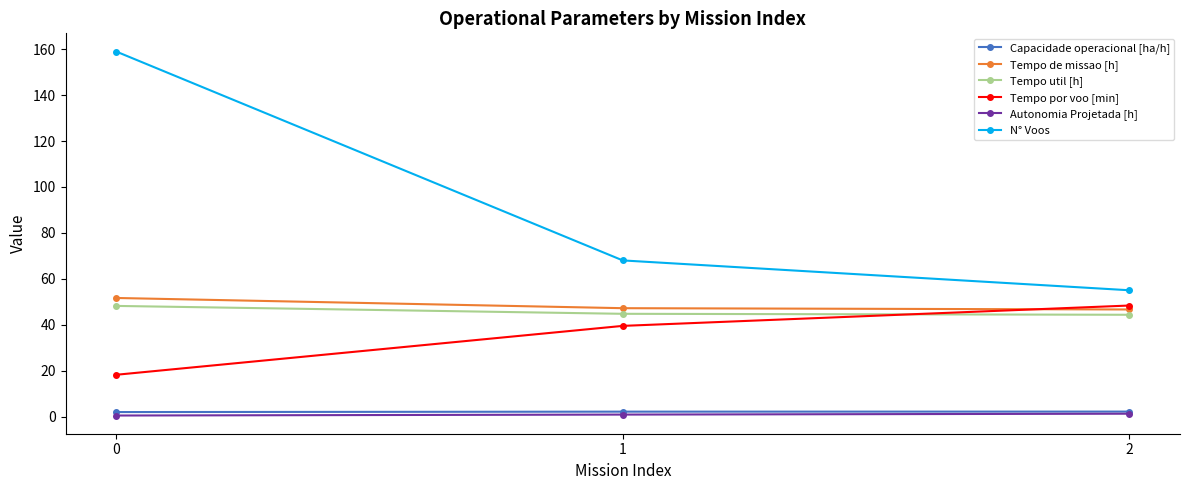

Between 0 and 2, which series saw the biggest shift?

N° Voos